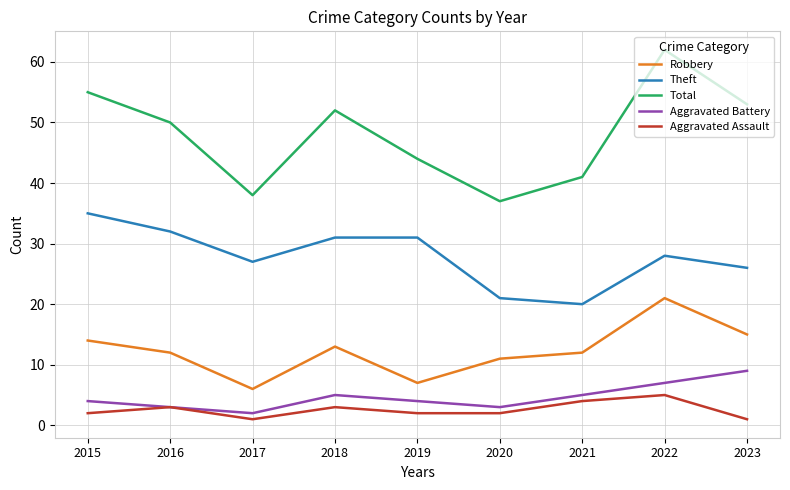

Which label corresponds to the largest value in the chart?

2022